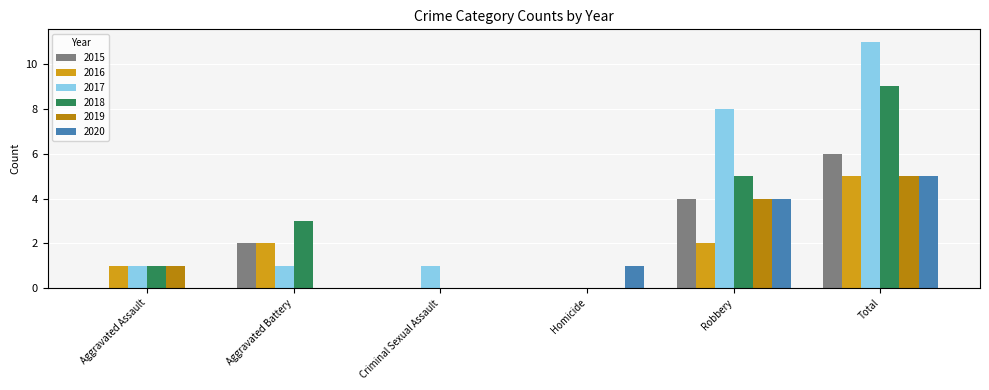

What is the total value across all series at Robbery?

27